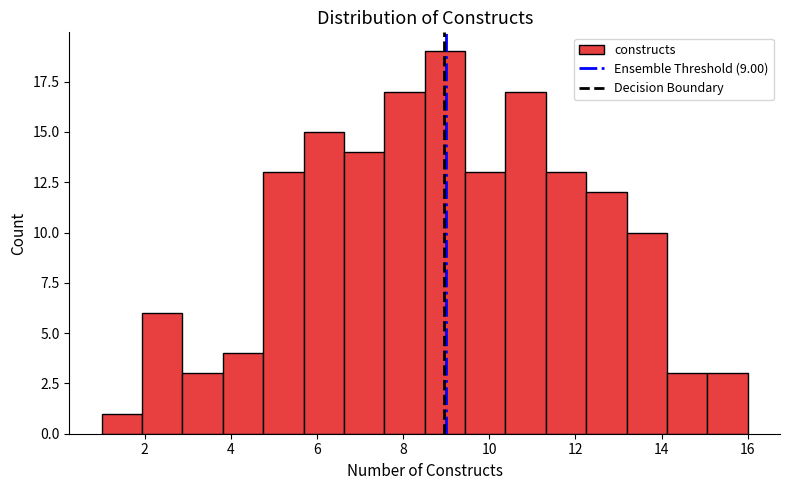

Reading left to right, list every bar in this chart as the range it spans on the x-axis followed by its height. Neither the bar edges nor the heights are printed on the chart, so give them approximately, as read against the axes.

1.0 to 2.0: 1
2.0 to 2.8: 6
2.8 to 3.8: 3
3.8 to 4.8: 4
4.8 to 5.6: 13
5.6 to 6.6: 15
6.6 to 7.6: 14
7.6 to 8.6: 17
8.6 to 9.4: 19
9.4 to 10.4: 13
10.4 to 11.4: 17
11.4 to 12.2: 13
12.2 to 13.2: 12
13.2 to 14.2: 10
14.2 to 15.0: 3
15.0 to 16.0: 3